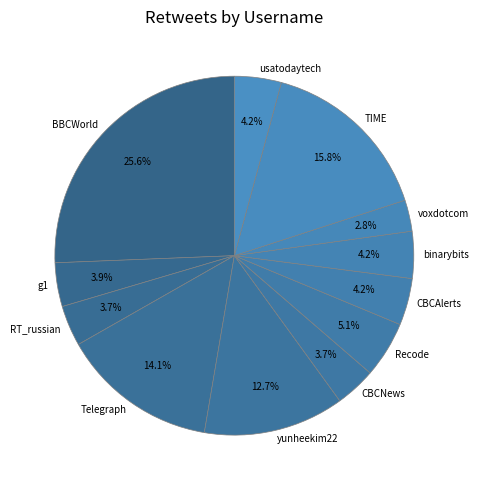

To the nearest percent, what is the difference between the yunheekim22 and usatodaytech slice percentages?

8%